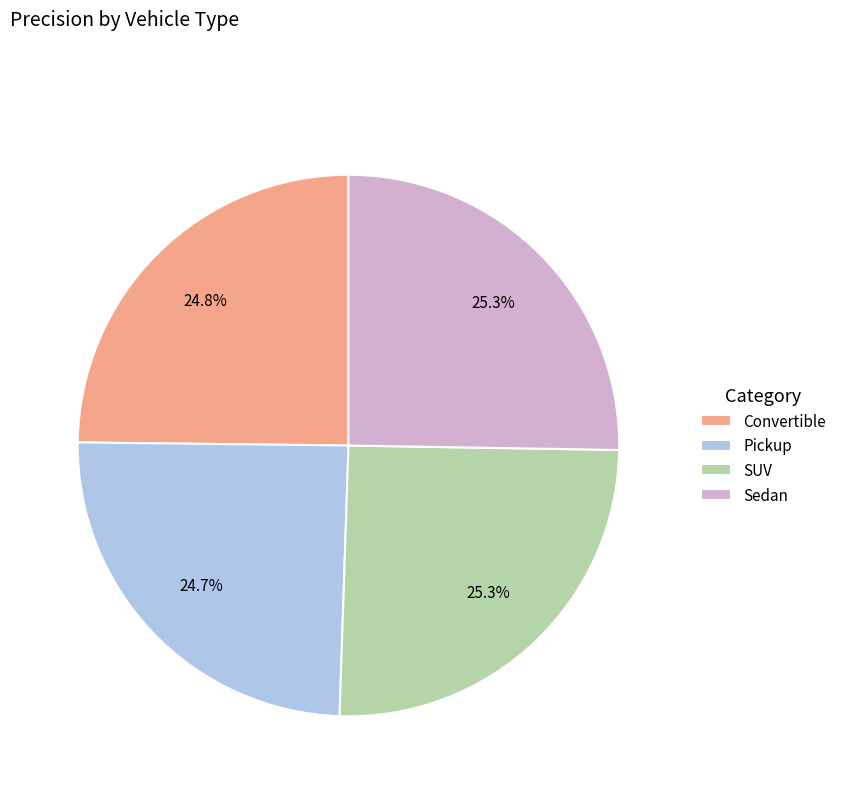

How many slices are in this pie chart?

4